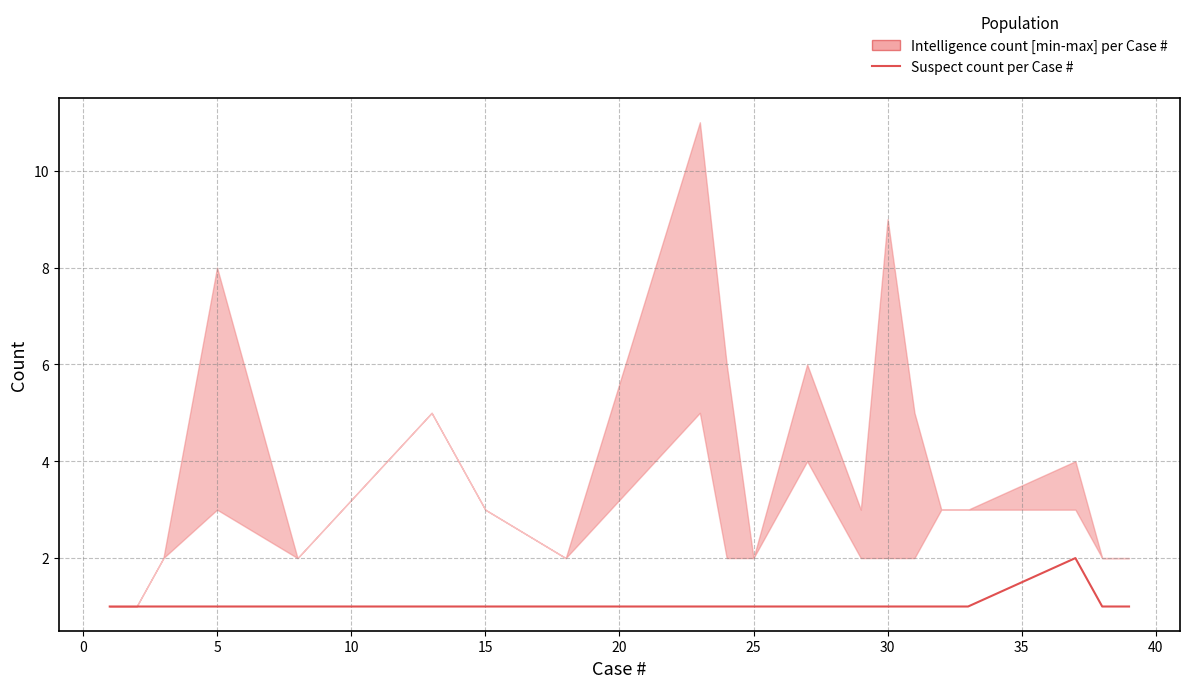

Which has a higher value, 25 or −5?

25